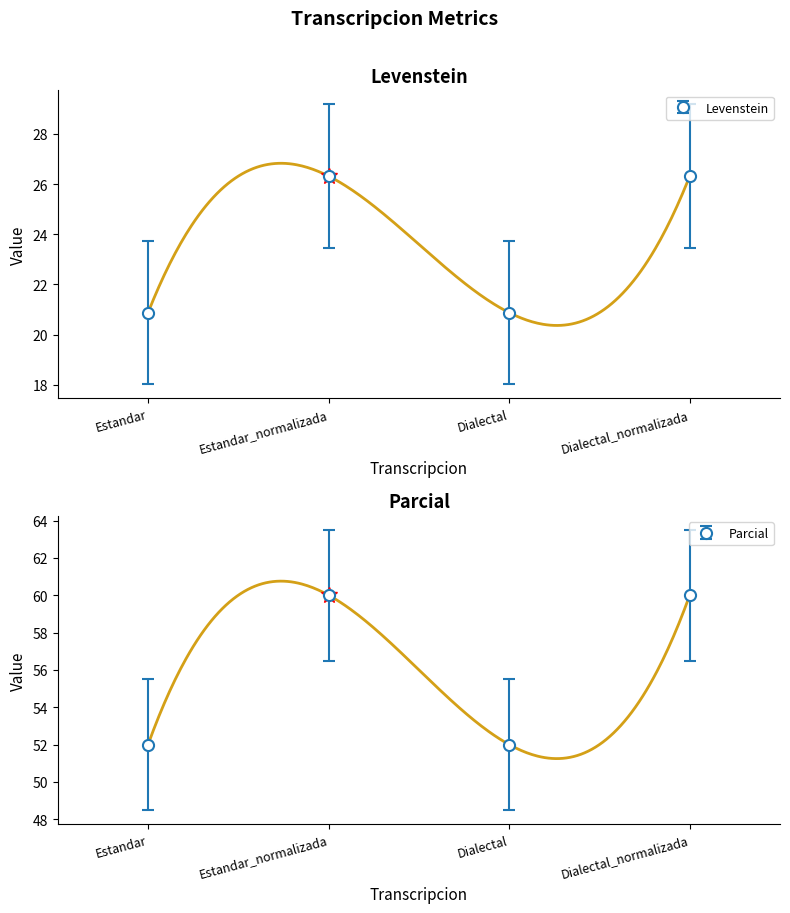

Where is Levenstein nearest to the value 23?

Estandar